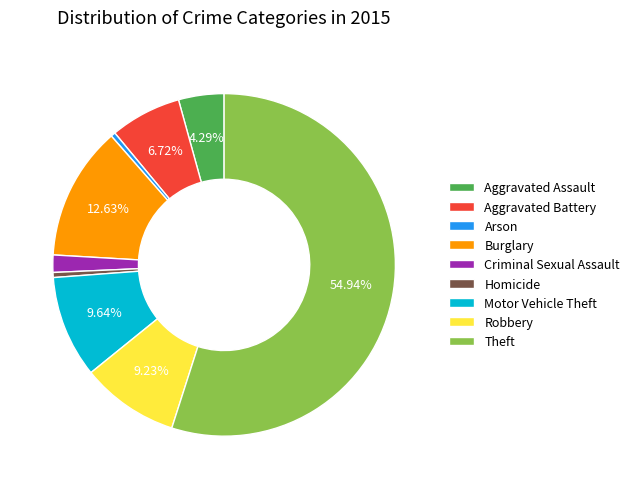

The Homicide slice represents 0% of the pie. True or false?

True